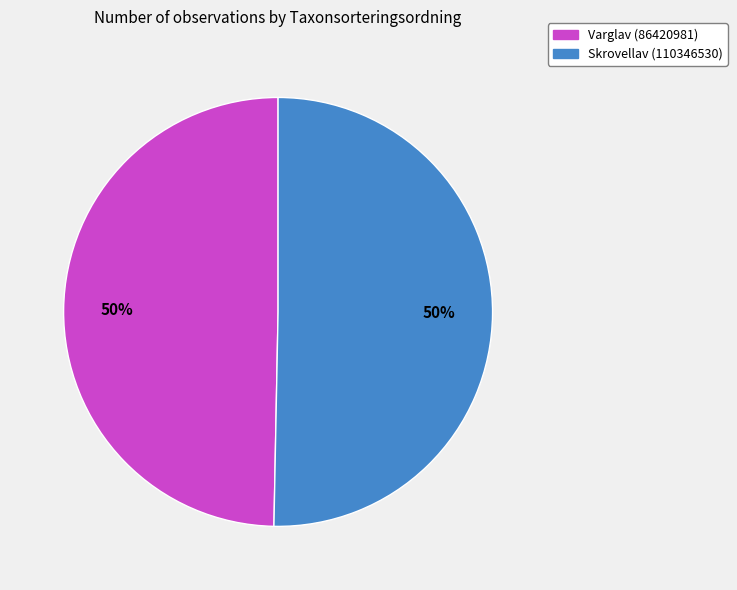

To the nearest percent, what is the combined percentage of Varglav (86420981) and Skrovellav (110346530)?

100%